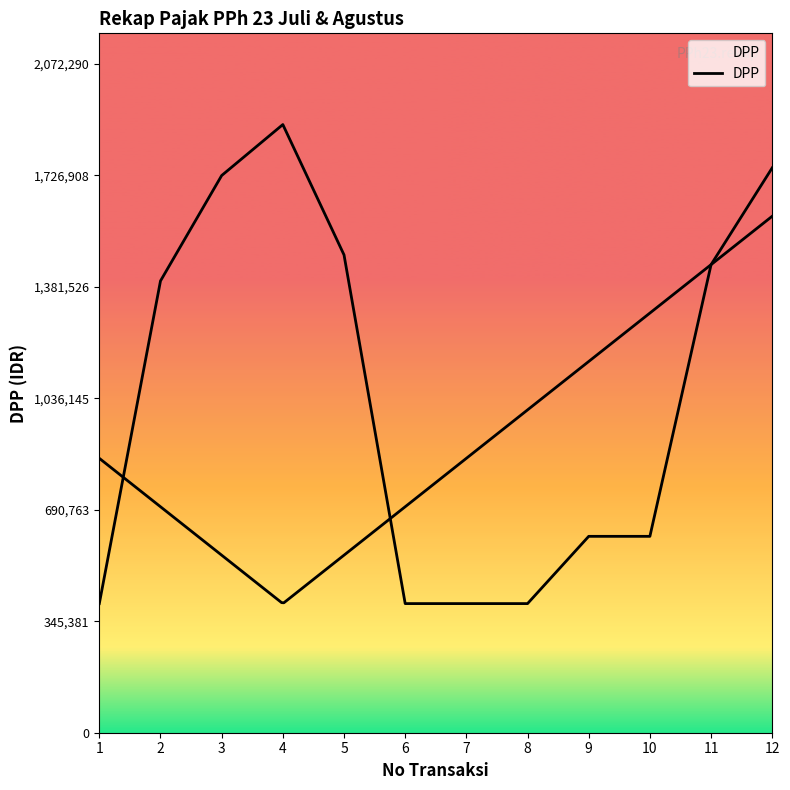

The value at 10 is 608333. True or false?

True